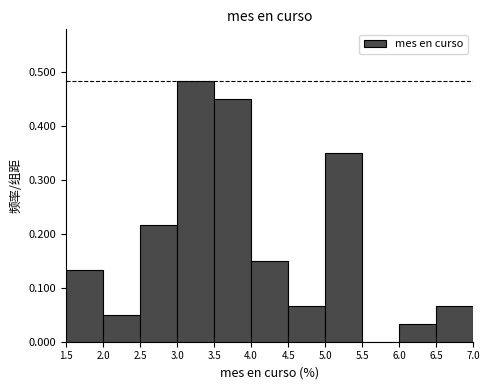

Over which range of the x-axis is the bar tallest?

3.0 to 3.5